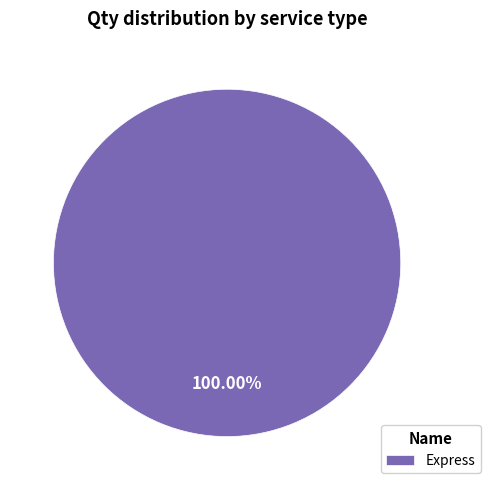

Rank the categories by value from highest to lowest.

Express